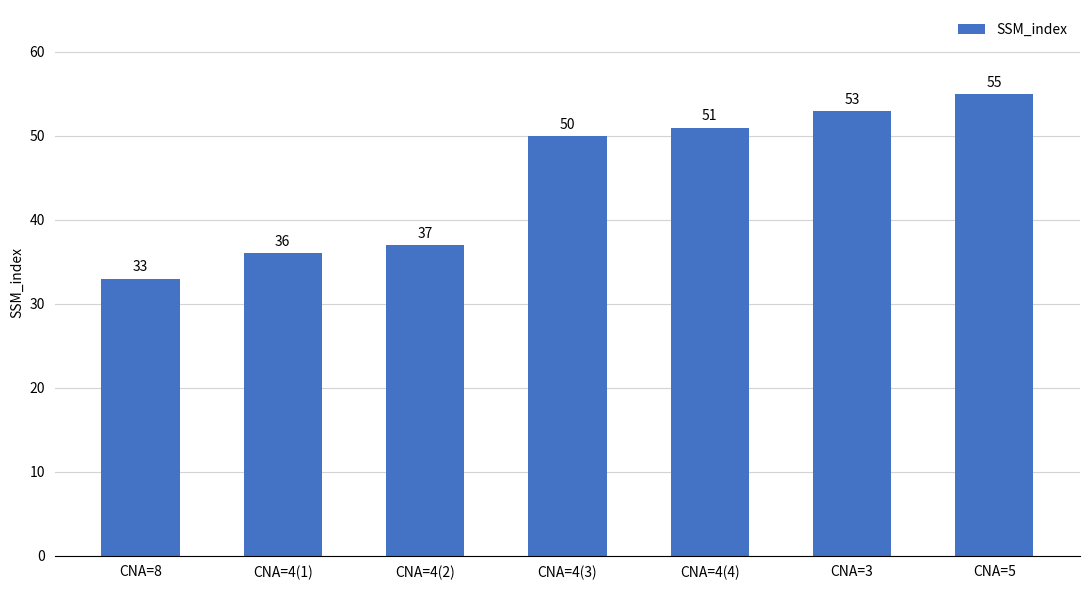

How many values are below 50?

3